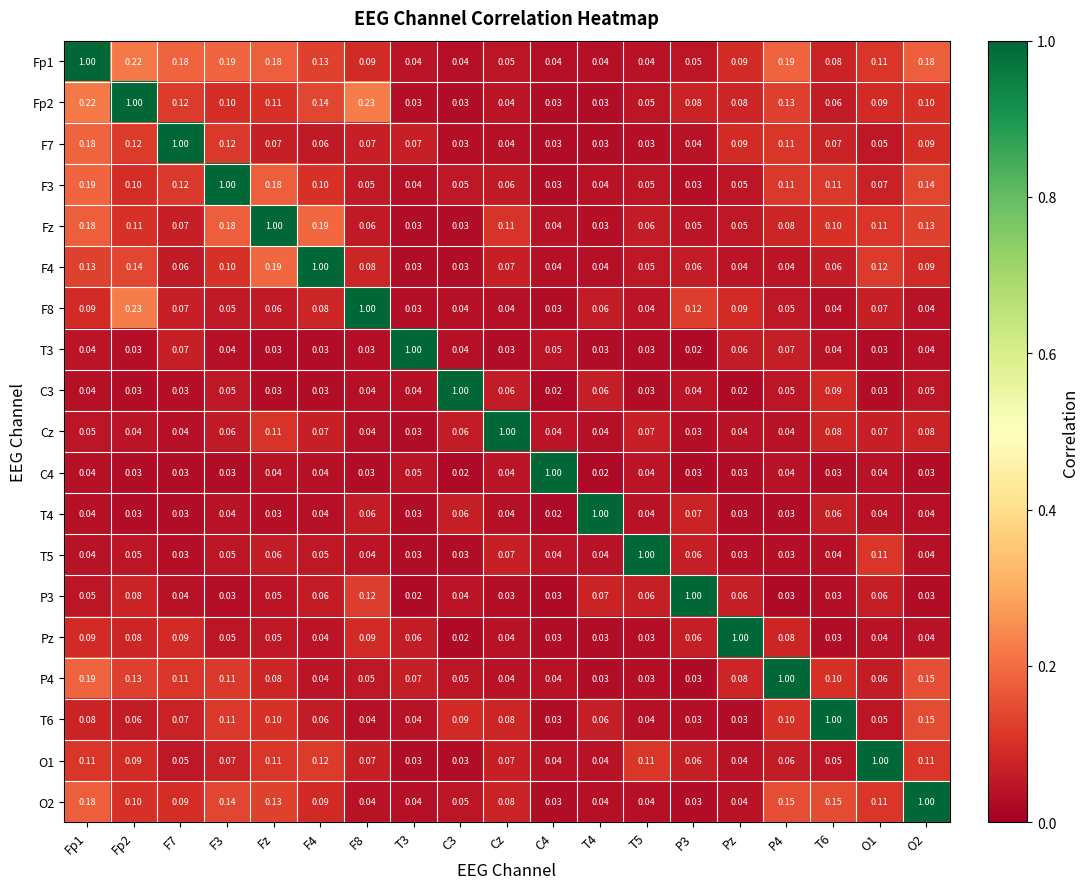

What is the total value across all series at T6?

2.2